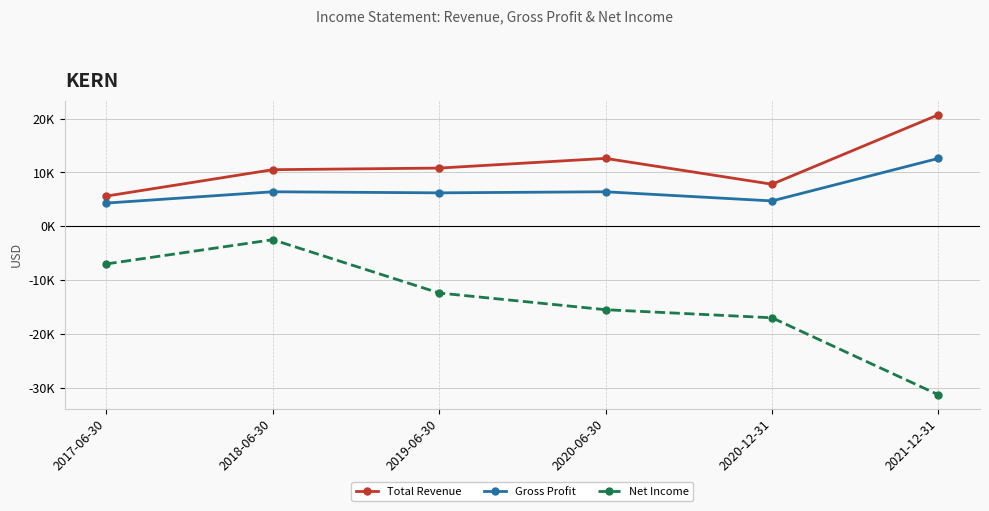

What is the difference between the Gross Profit values at 2018-06-30 and 2021-12-31?

6200